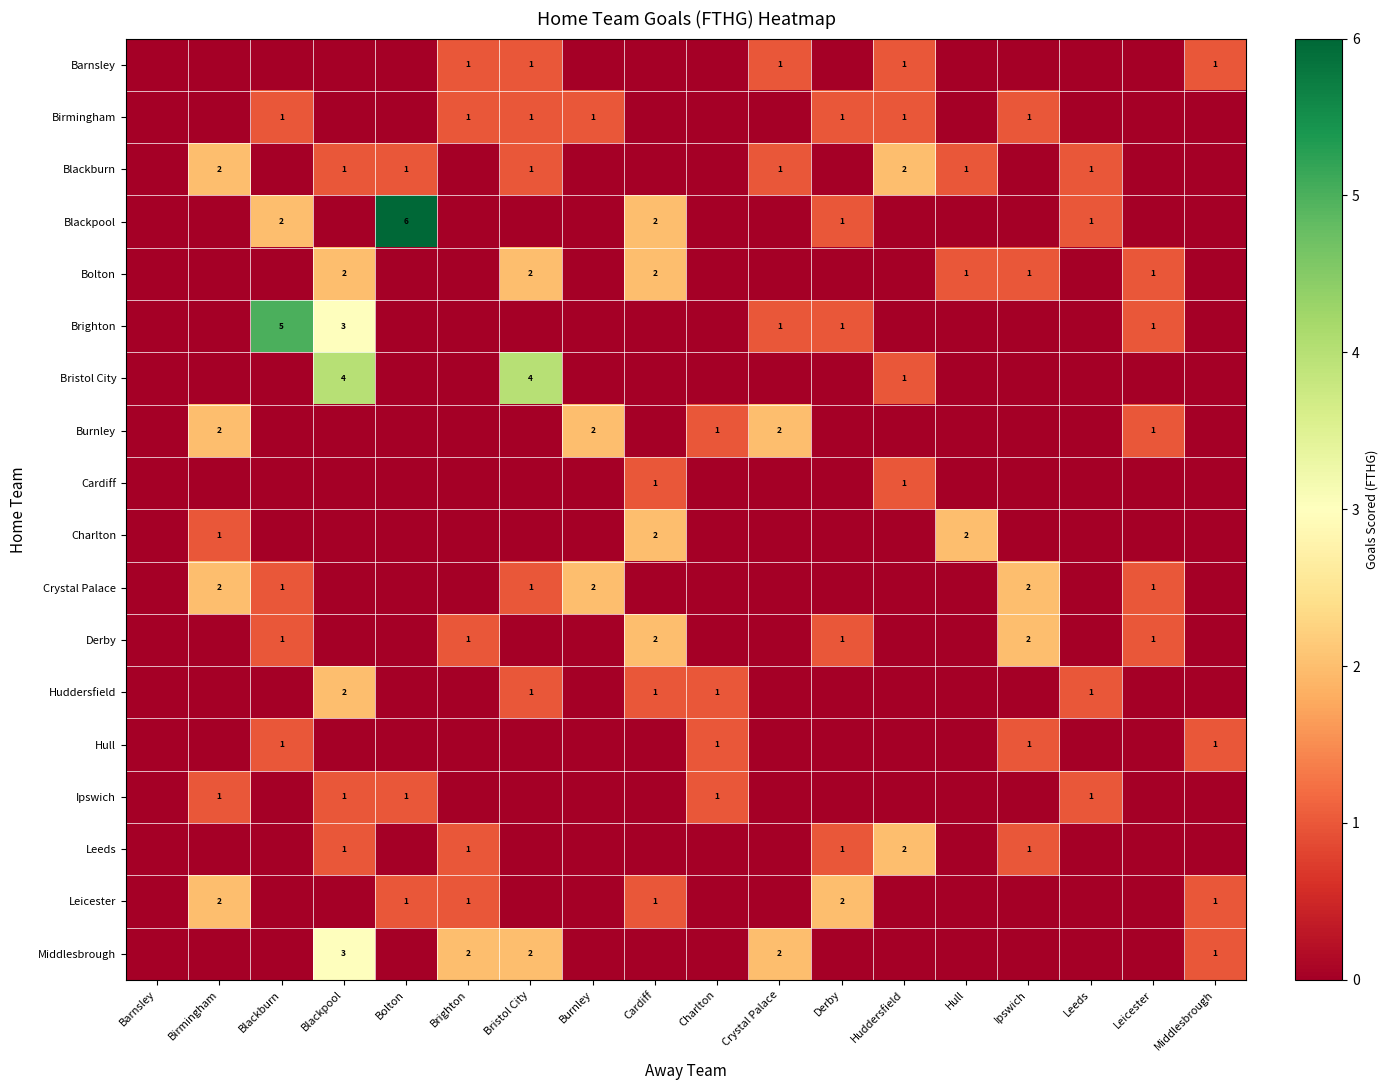

What is the difference between the highest and lowest values at Blackburn?

5